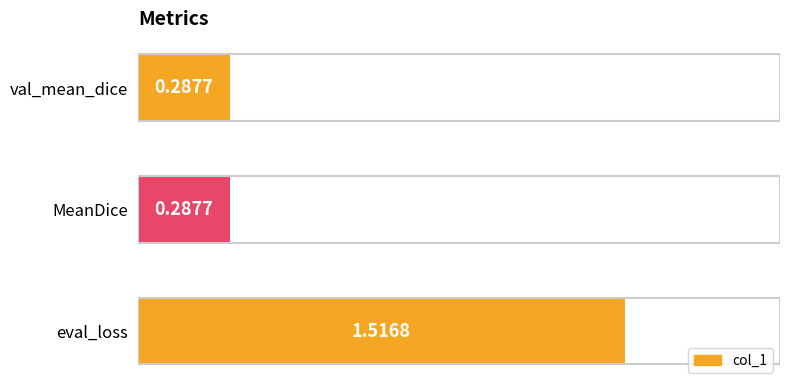

Which label corresponds to the largest value in the chart?

eval_loss